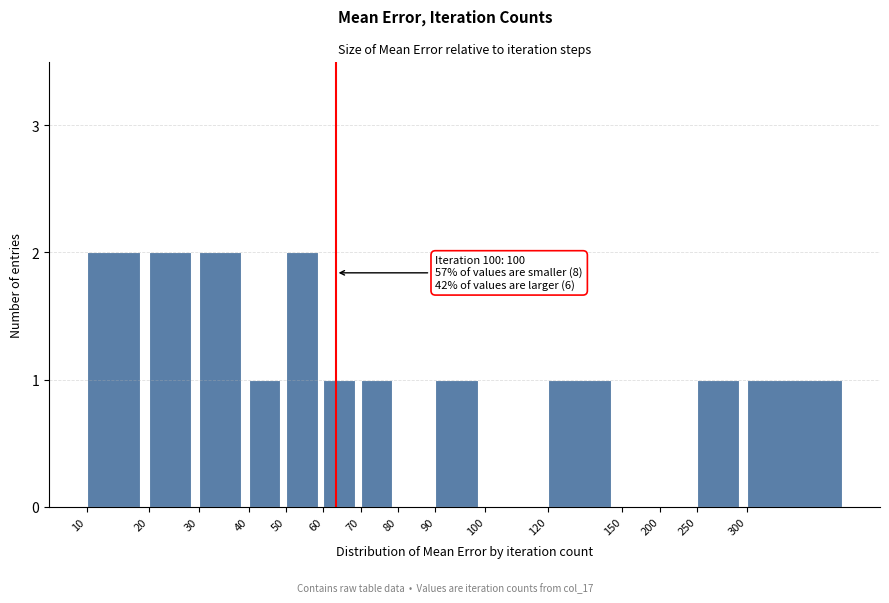

Reading left to right, what are all the values shown in this chart?

10=2	20=2	30=2	40=1	50=2	60=1	70=1	80=0	90=1	100=0	120=1	150=0	200=0	250=1	300=1